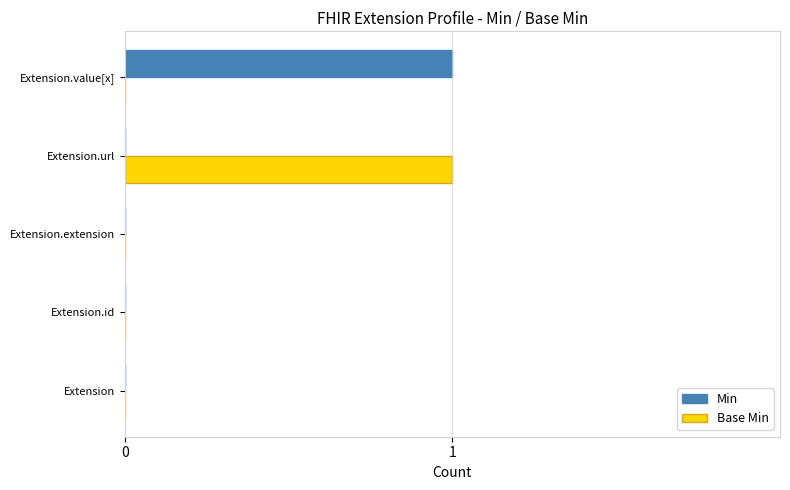

At which label does Base Min reach its peak?

Extension.url